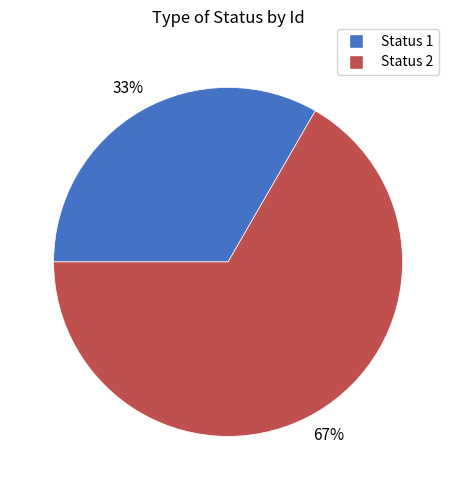

Which category accounts for the majority?

Status 2